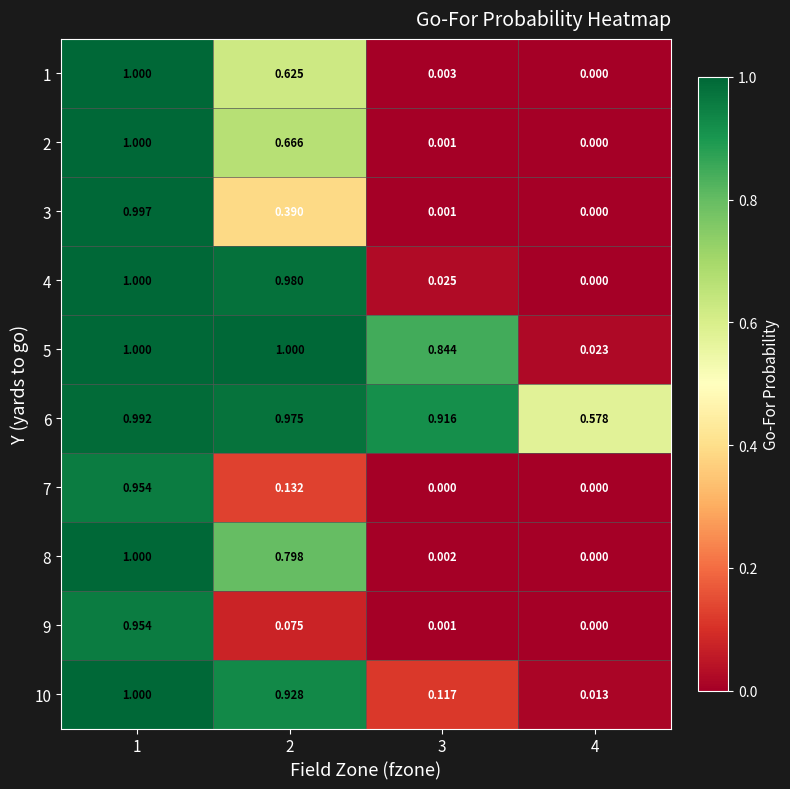

What is the greatest value displayed?

1.0